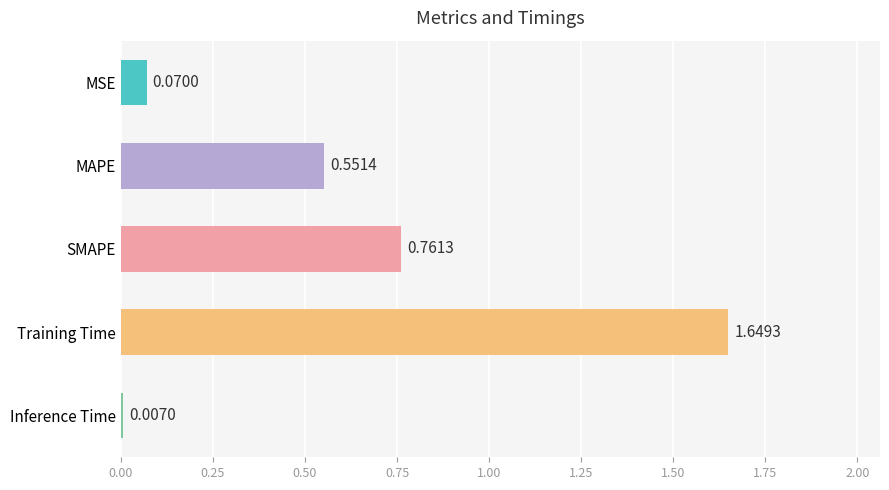

What is the sum of all values?

3.0